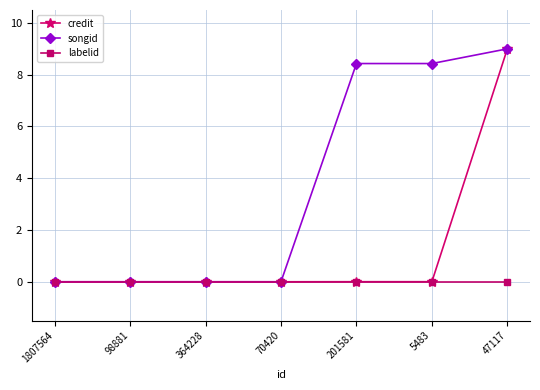

List the series in order of their overall mean, highest first.

songid, credit, labelid